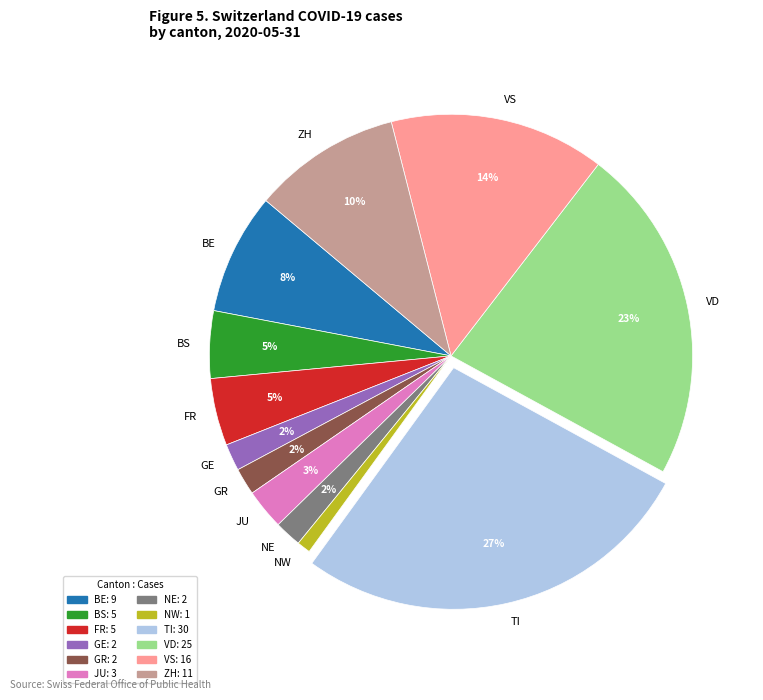

Between VS and JU, which is larger?

VS